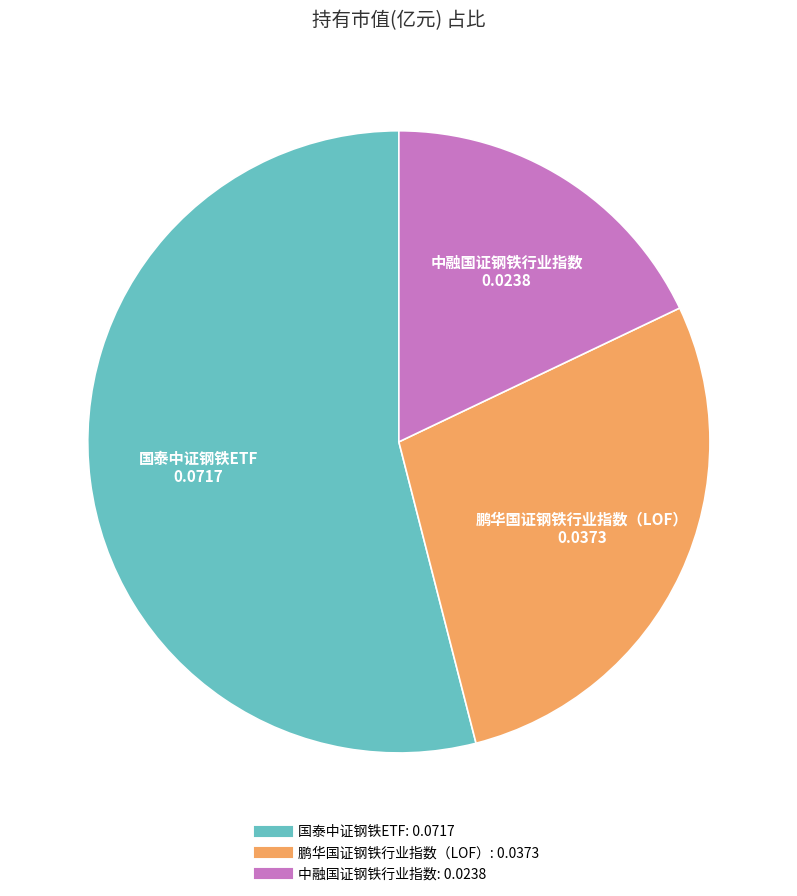

Does 国泰中证钢铁ETF represent more than half of the total?

Yes